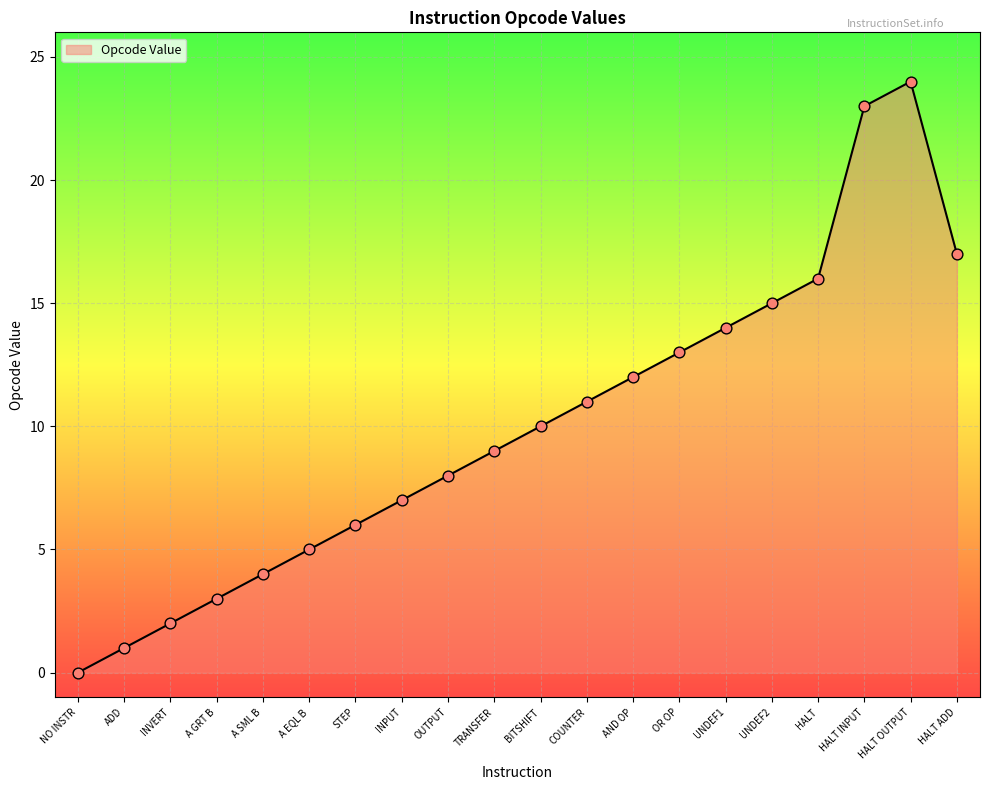

What is the change in value from ADD to TRANSFER?

+8